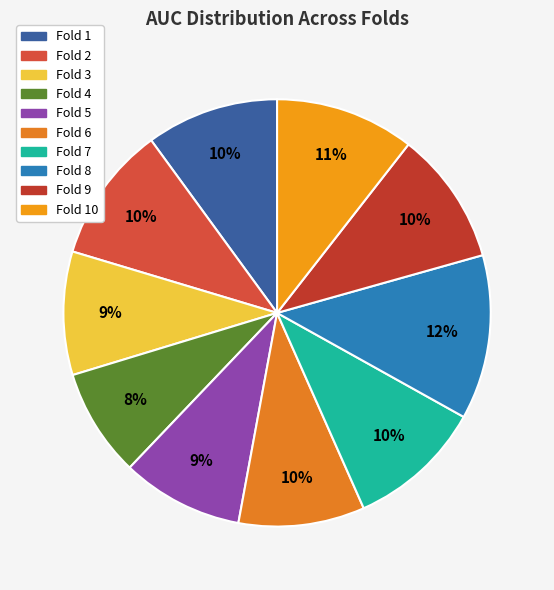

What is the smallest slice in the pie chart?

Fold 4